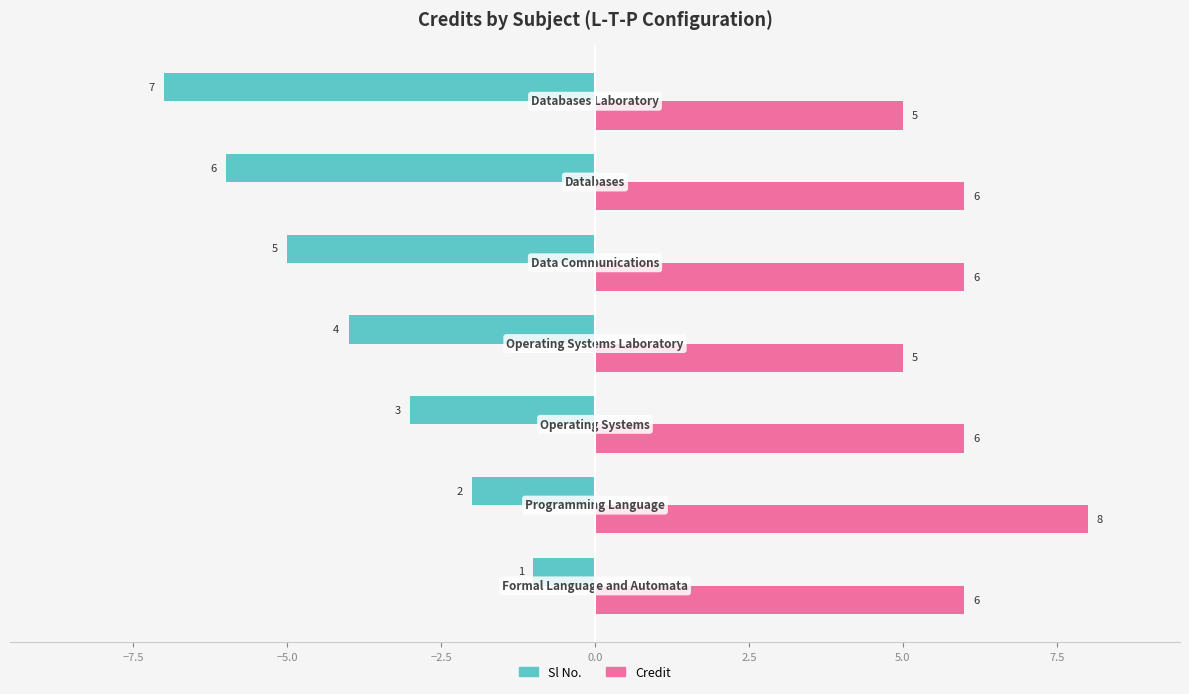

List the series in order of their peak value, highest first.

Credit, Sl No.